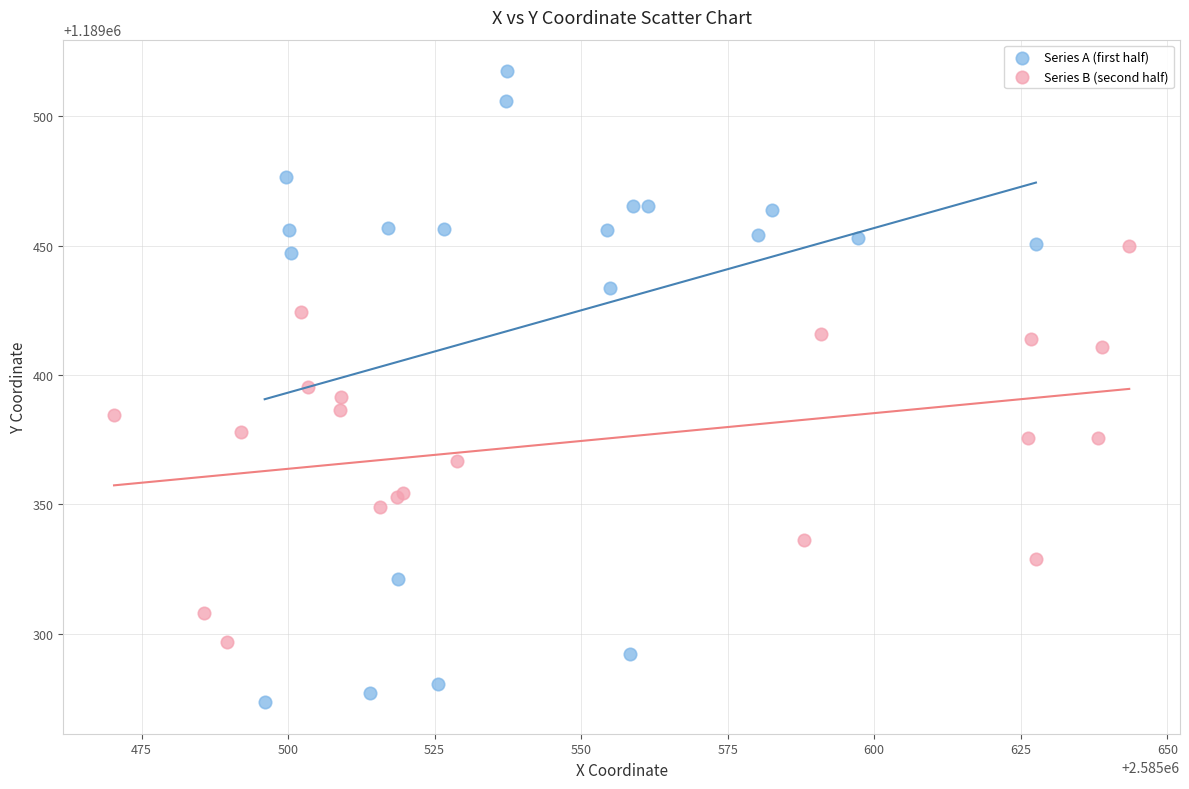

What are all the series names shown in the legend?

Series A (first half), Series B (second half)